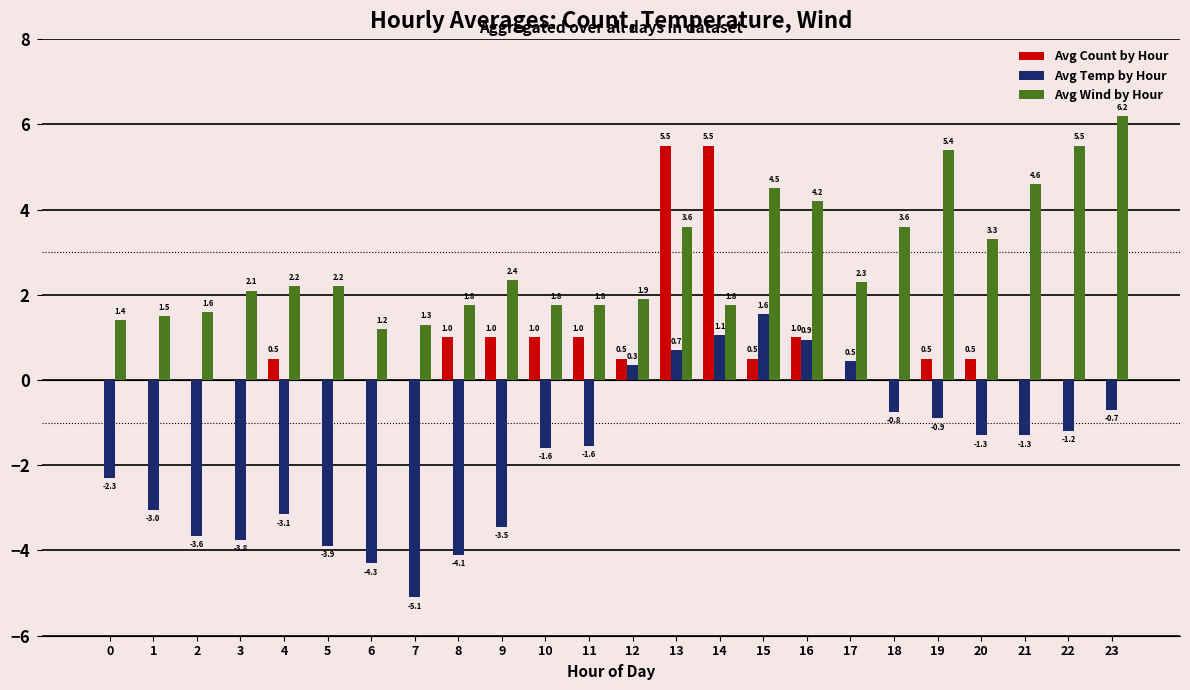

Is it true that Avg Wind by Hour equals 4.5 at 15?

True